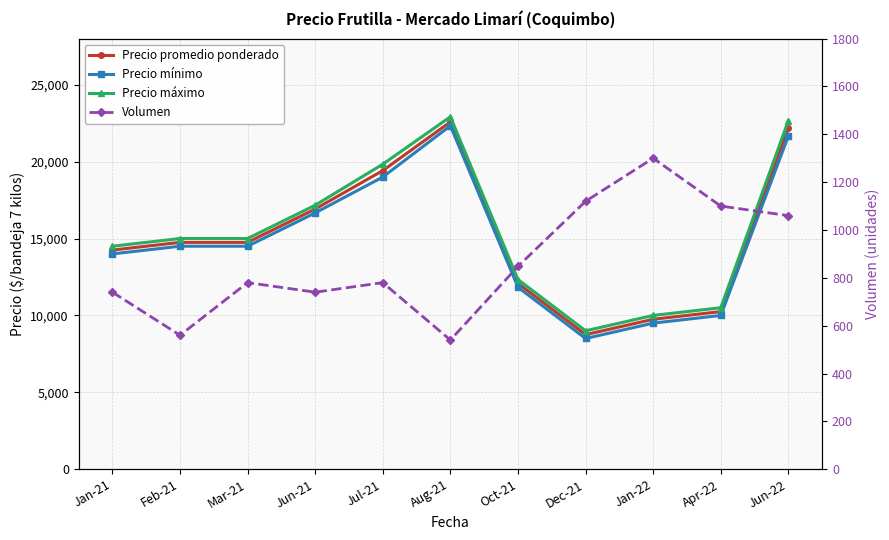

Where is the first local minimum for Precio máximo?

Dec-21